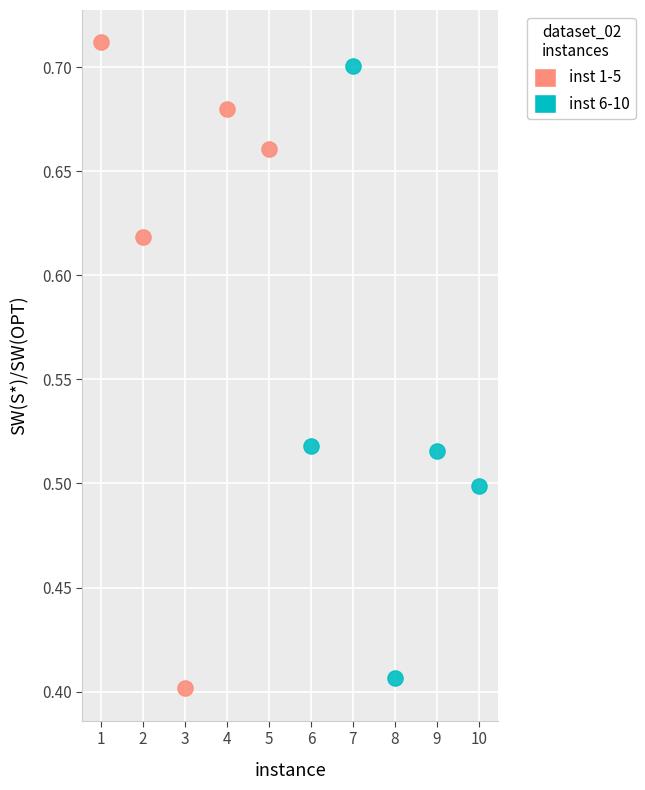

Which series has the largest Y range (max minus min)?

inst 1-5